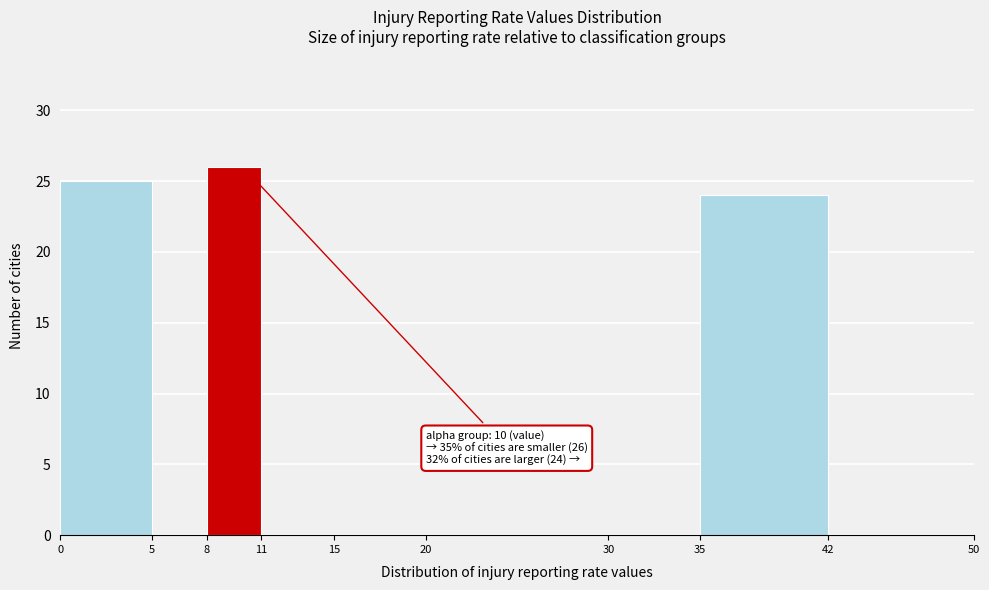

Which range on the x-axis has the tallest bar?

8 to 11